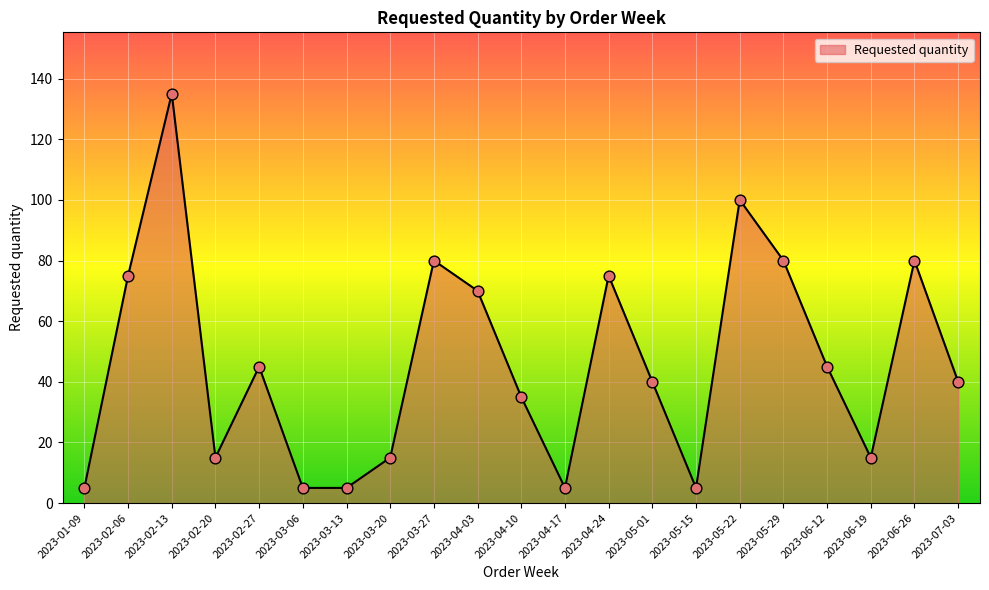

Which has a higher value, 2023-03-13 or 2023-05-01?

2023-05-01